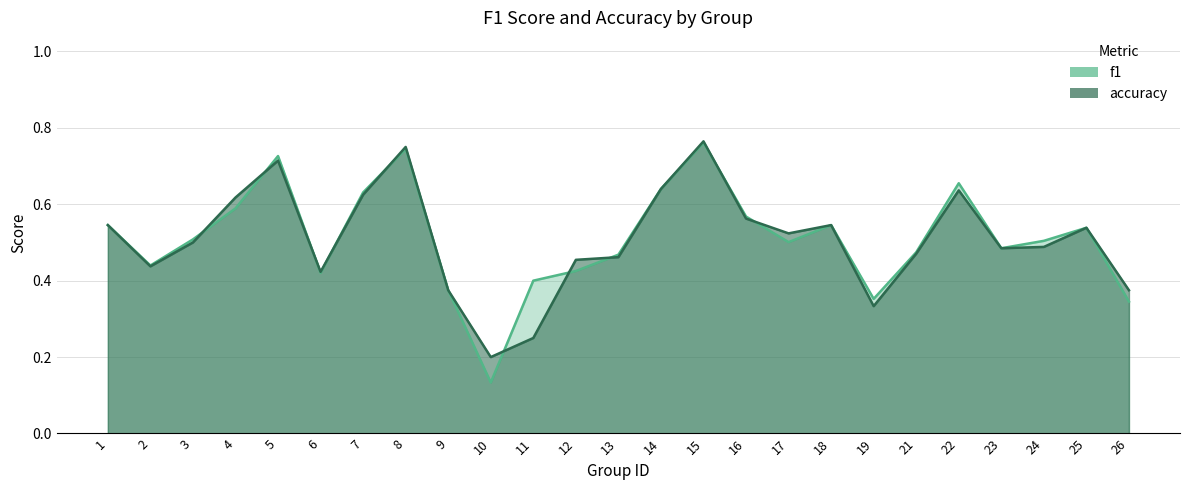

What value does the f1 series have at 4?

0.6